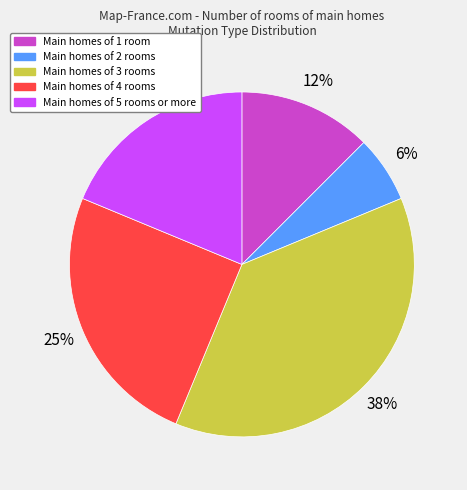

Is there a majority slice in this chart?

No